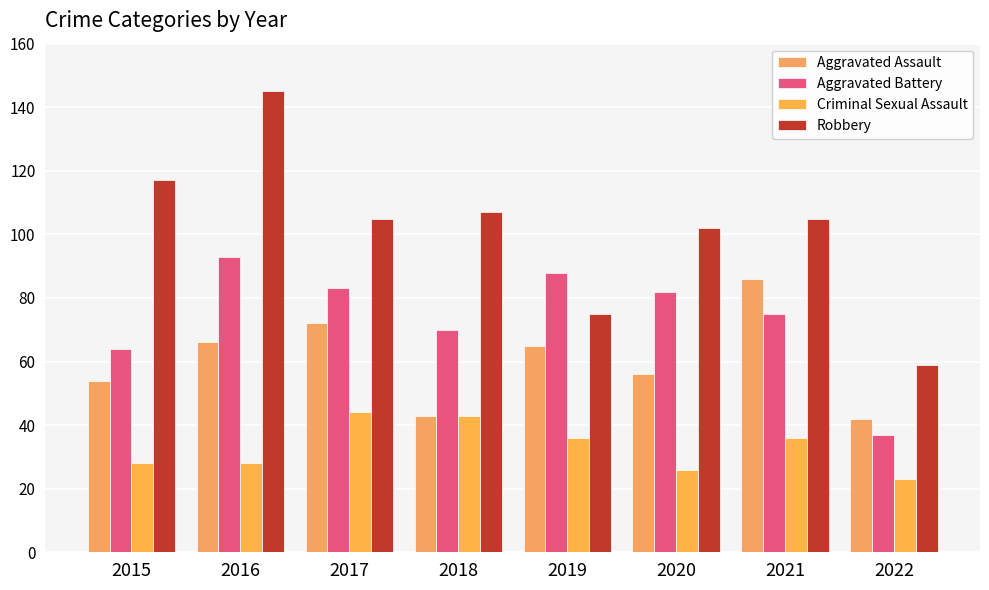

How many distinct data groups are displayed?

4